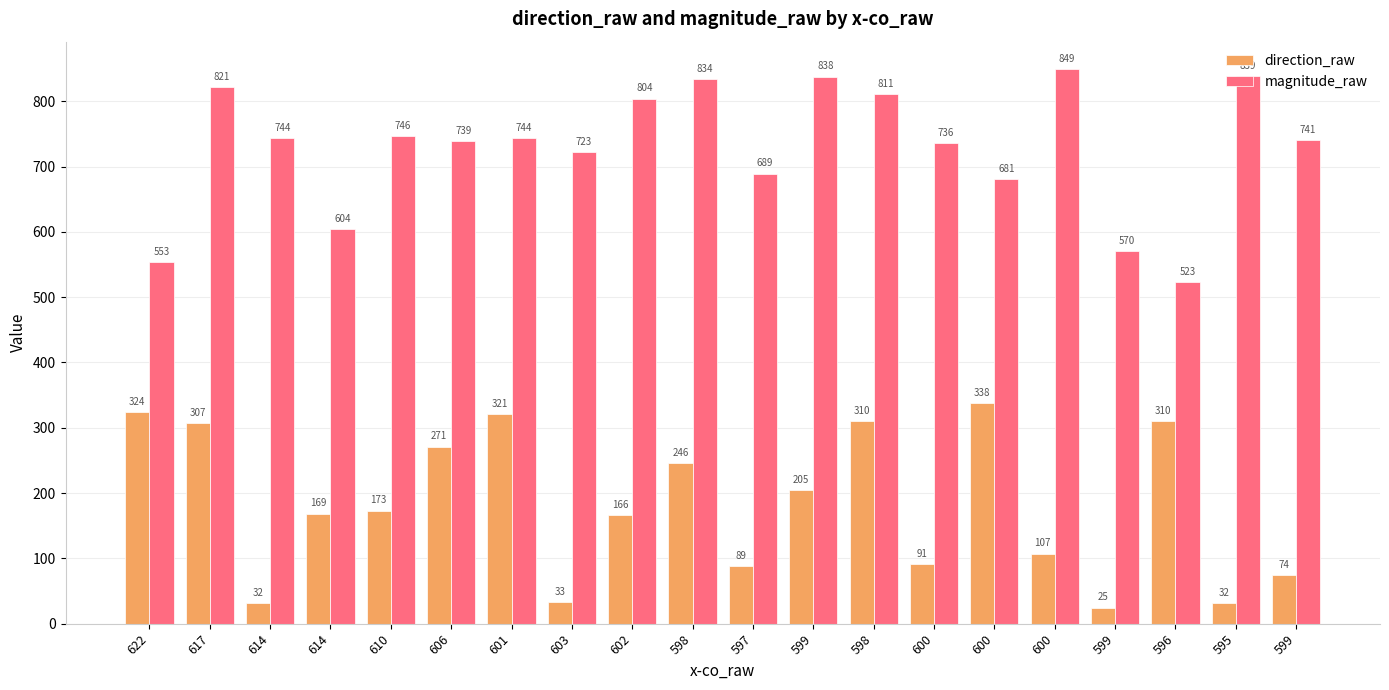

What is the highest value of the magnitude_raw series?

848.9